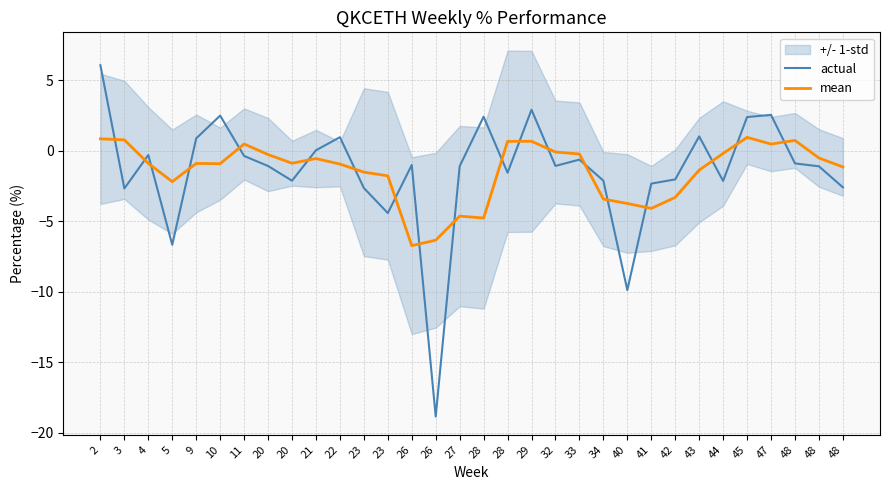

In mean, how many points are higher than both neighbors (excluding endpoints)?

7